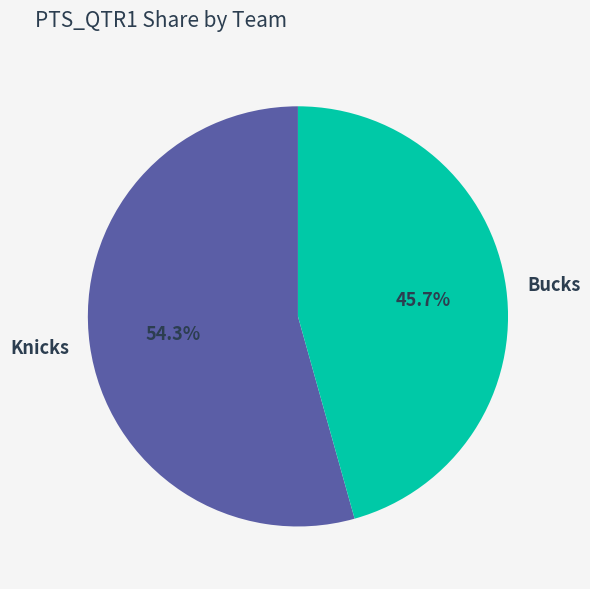

How much of the chart is everything except Knicks?

45.7%